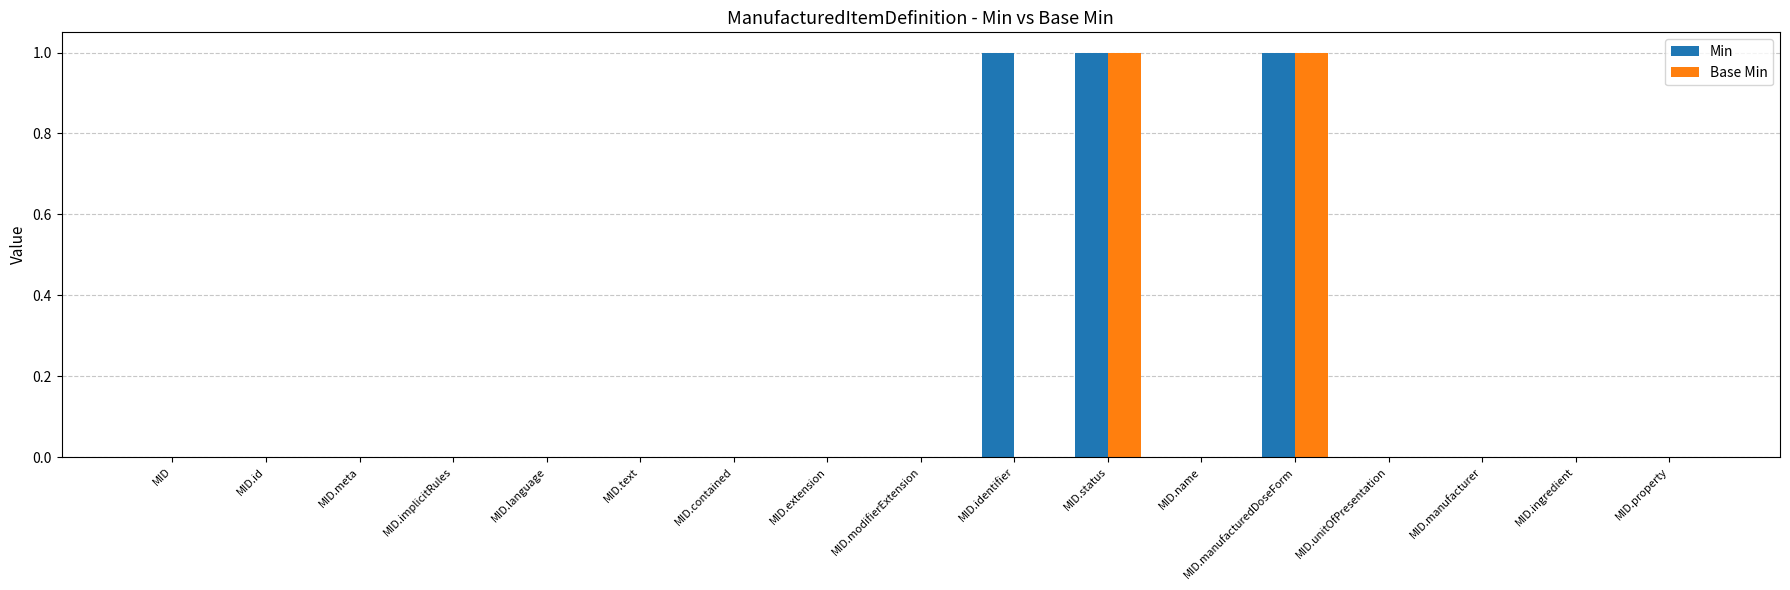

The Base Min series shows -1 at MID.name. True or false?

False